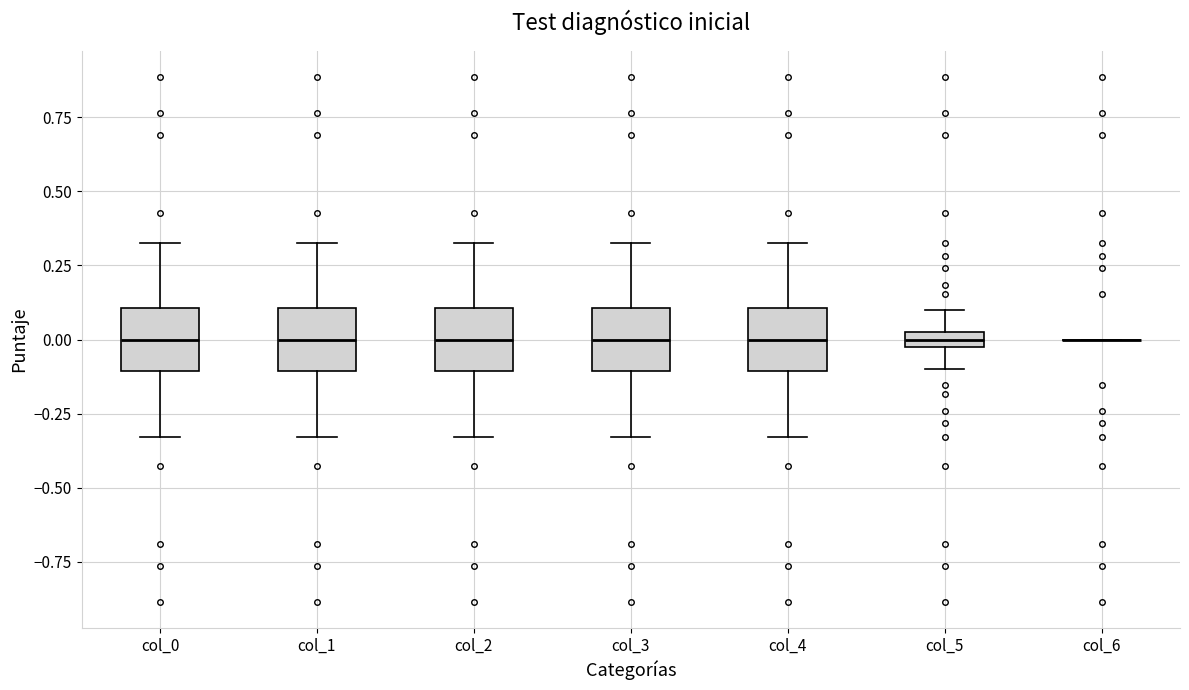

Where is the lower edge of the box for col_5 on the y-axis? The values are not printed on the chart, so give them approximately, as read against the axis.

-0.05